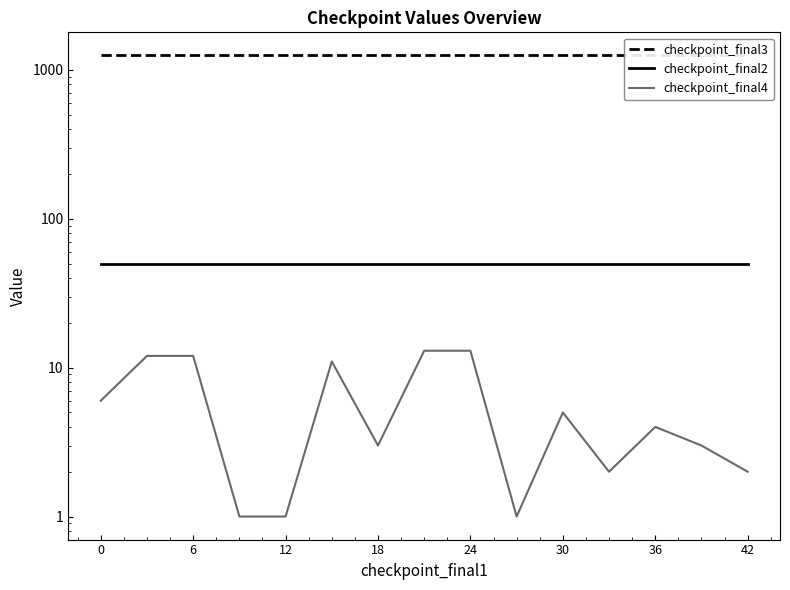

Is this an area chart (filled region under the line)?

No